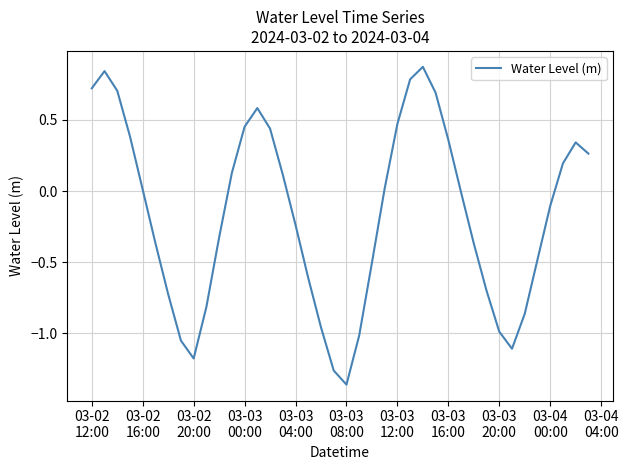

What is the difference between the maximum and minimum values?

2.2